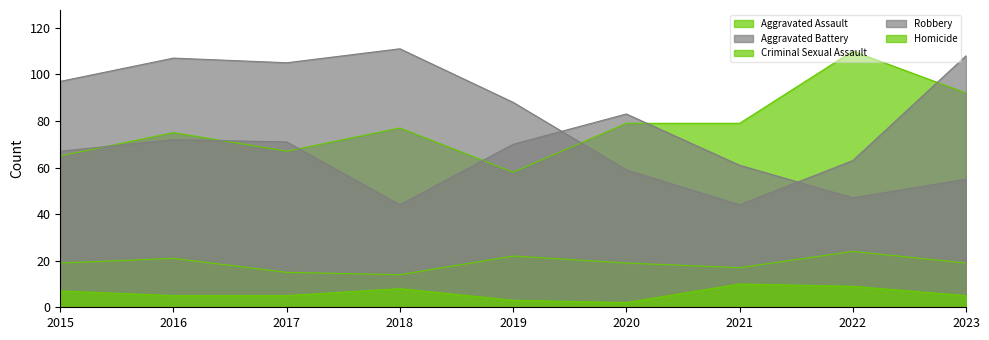

Where is Aggravated Assault nearest to the value 84?

2020